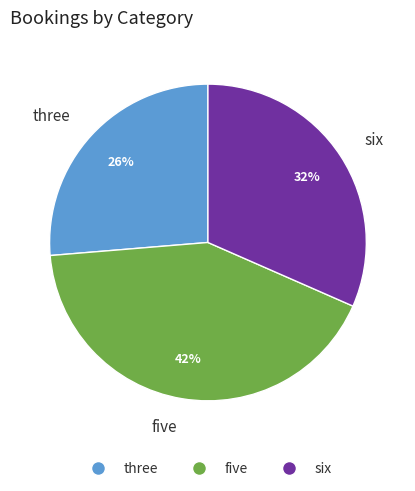

Is the sum of six and five greater than half?

Yes